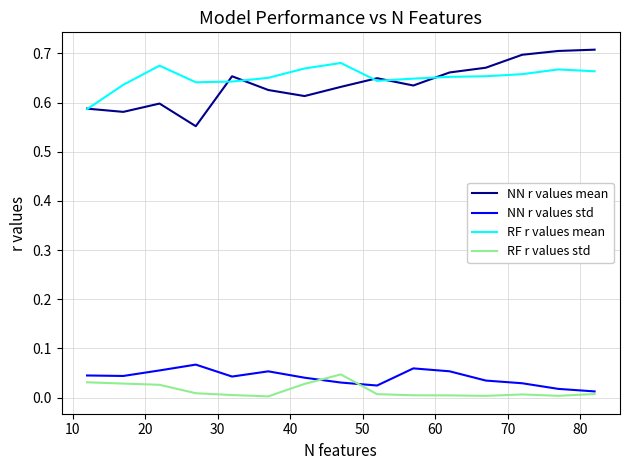

Which series has the largest range (max minus min)?

NN r values mean